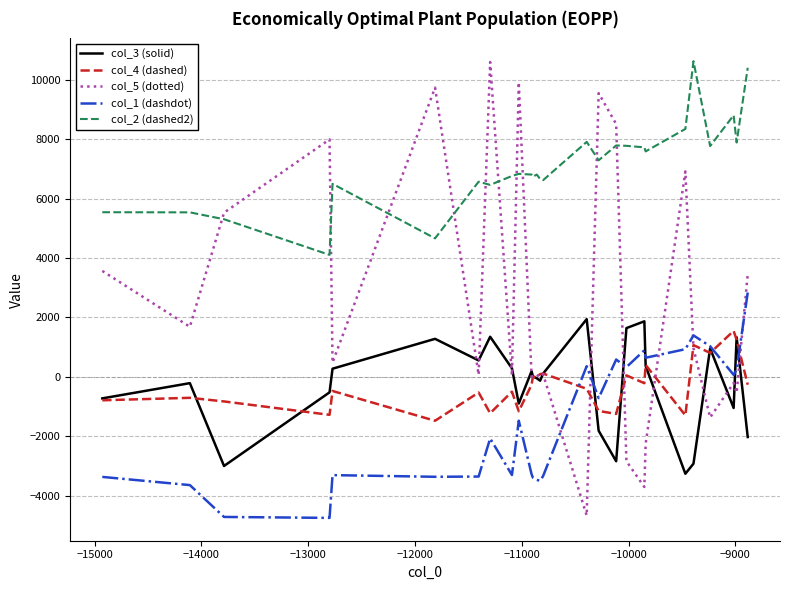

What is the difference between the maximum and minimum values in the col_1 (dashdot) series?

7588